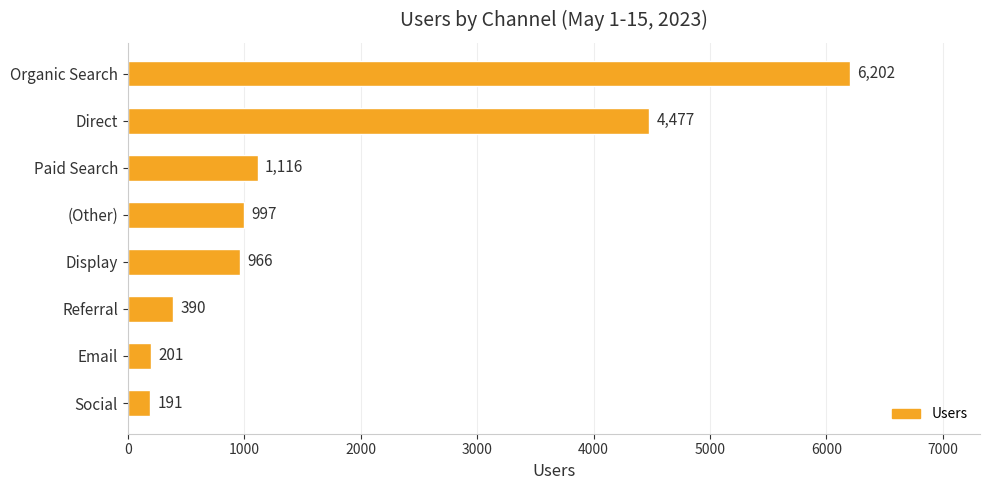

How many data points are less than 997?

4